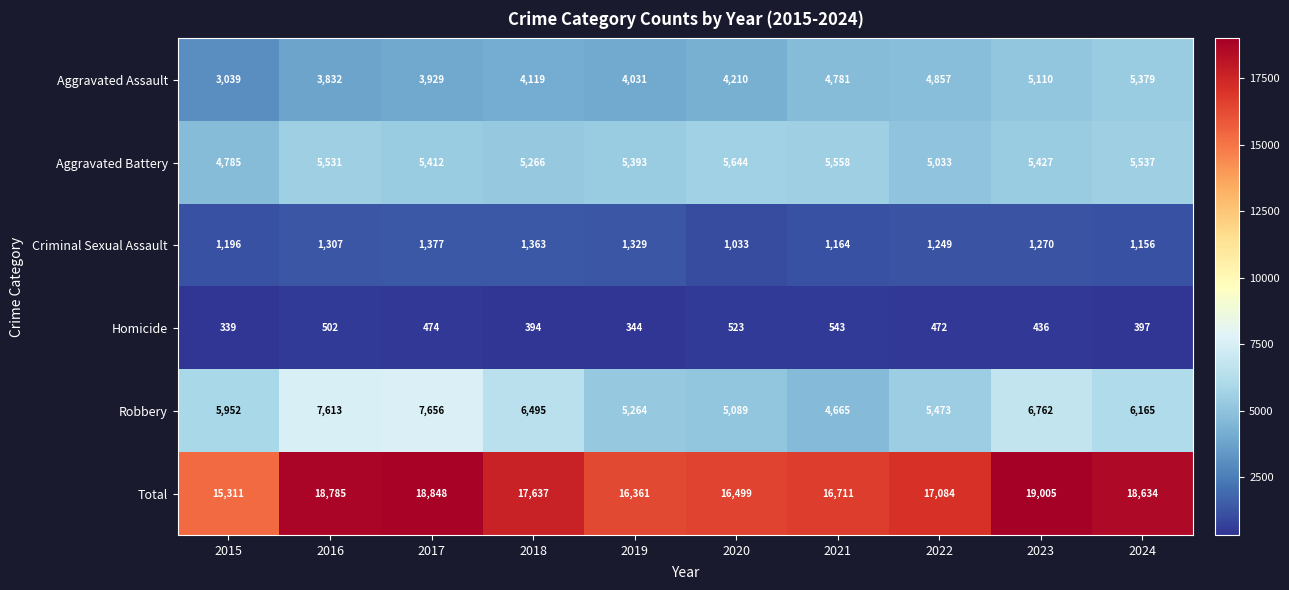

Count the number of categories in the chart.

10